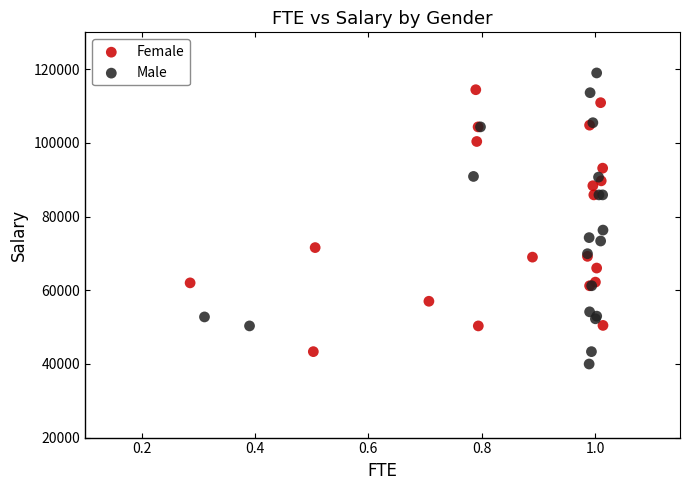

Which series contains the highest Y value?

Male